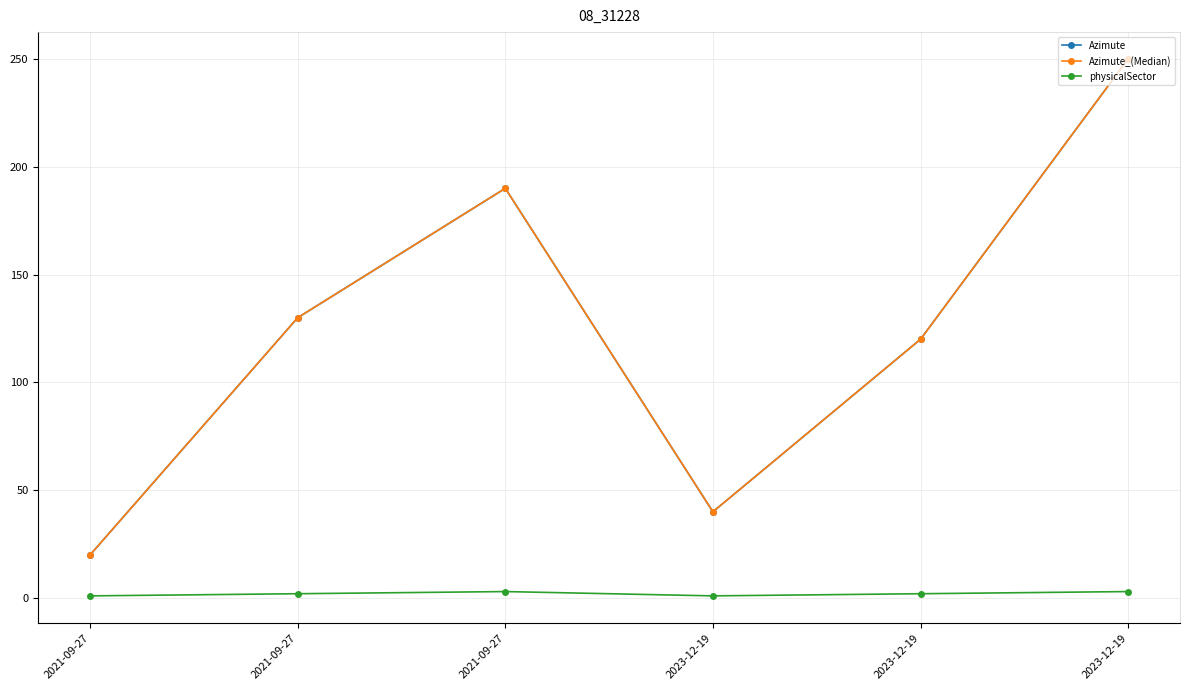

Is it true that Azimute equals 51 at 2023-12-19?

False